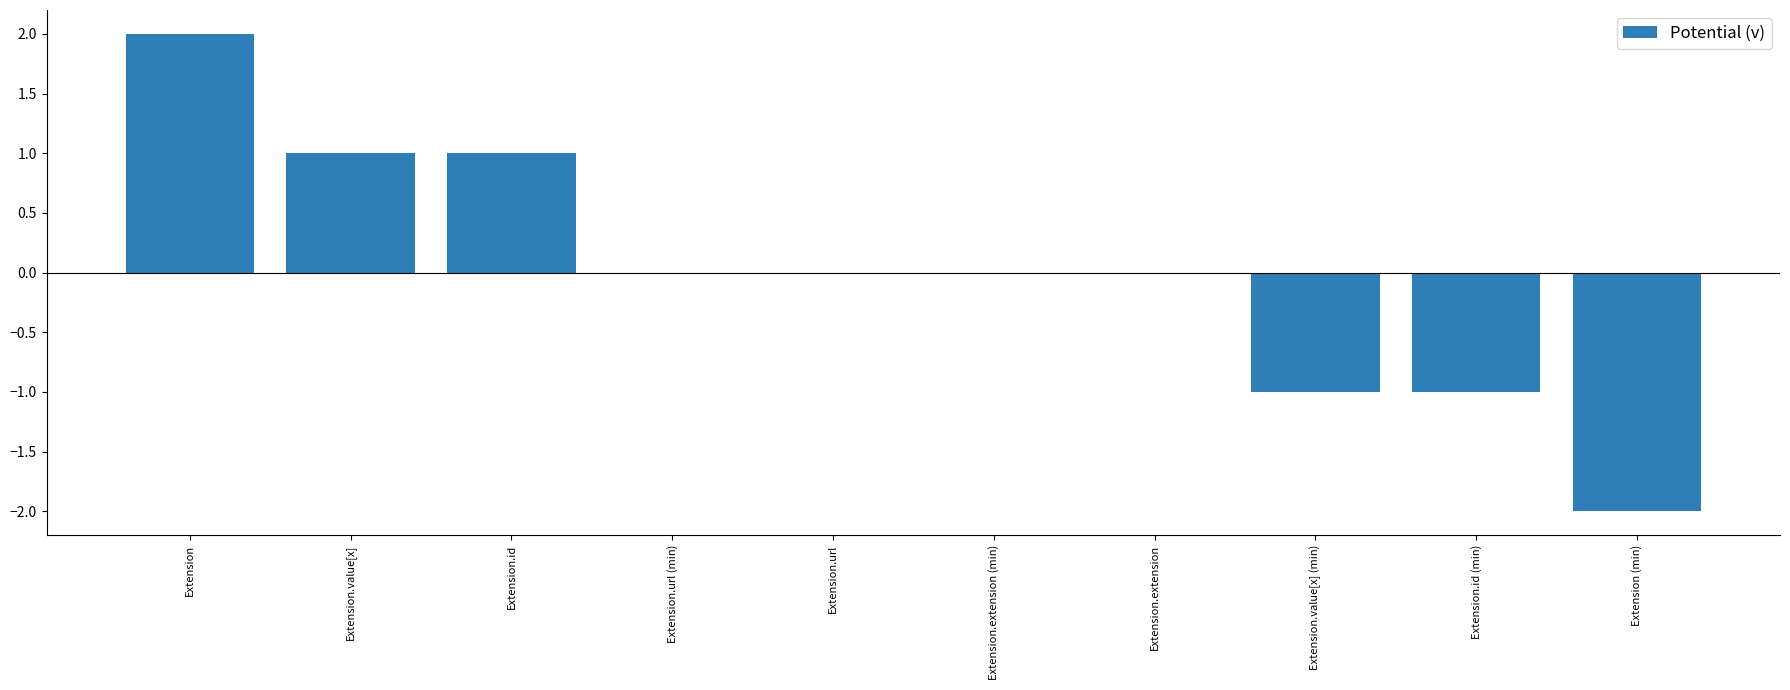

True or false: the data shows -1 at Extension.id (min).

True